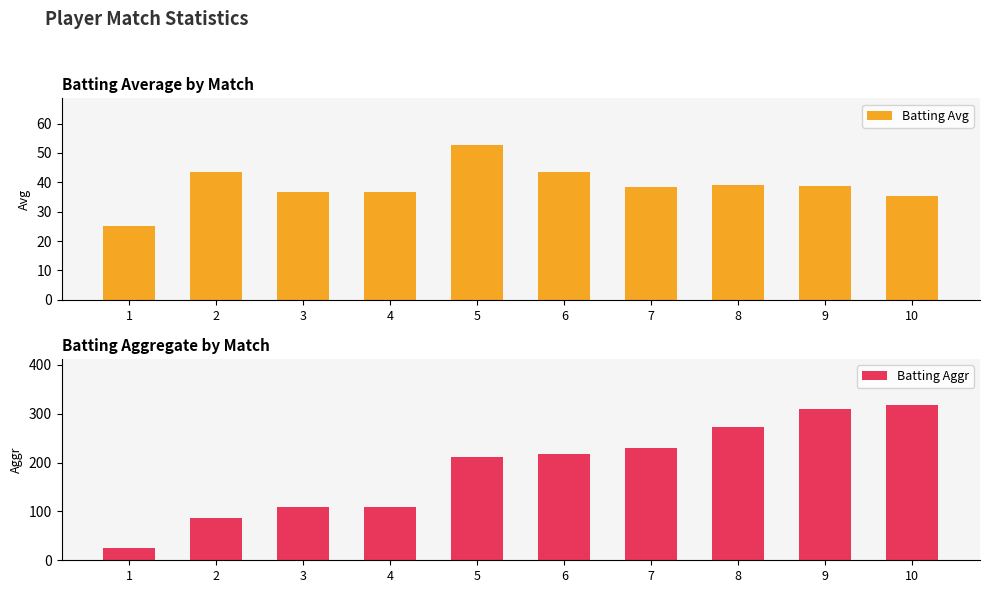

True or false: Batting Avg has a value of 15.2 at 1.

False